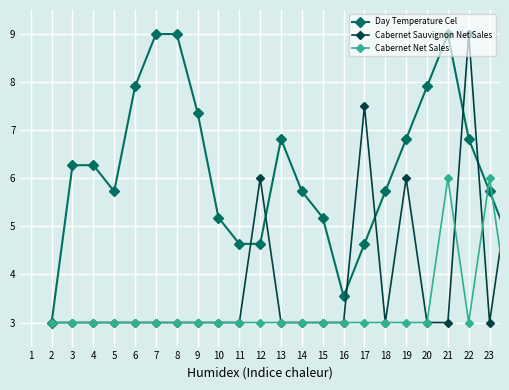

What is the minimum value shown in the chart?

3.0